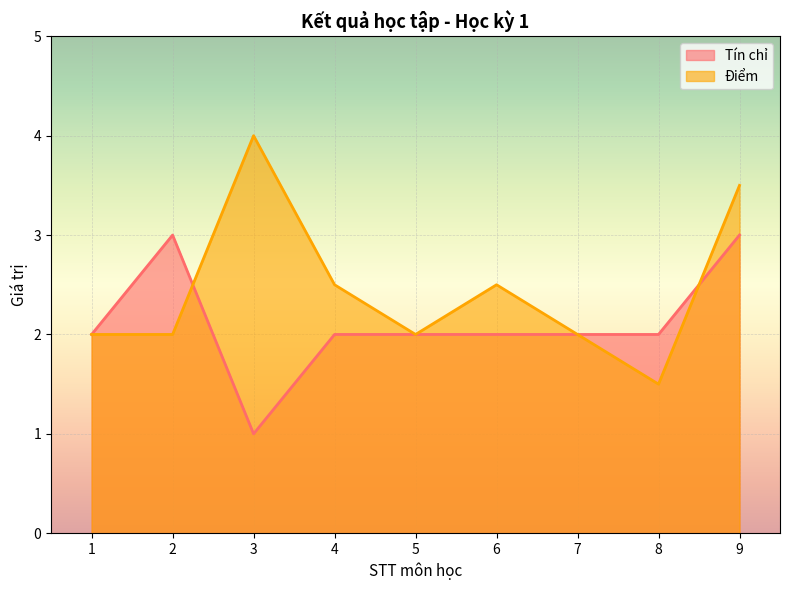

How many interior local peaks does the Điểm series have?

2